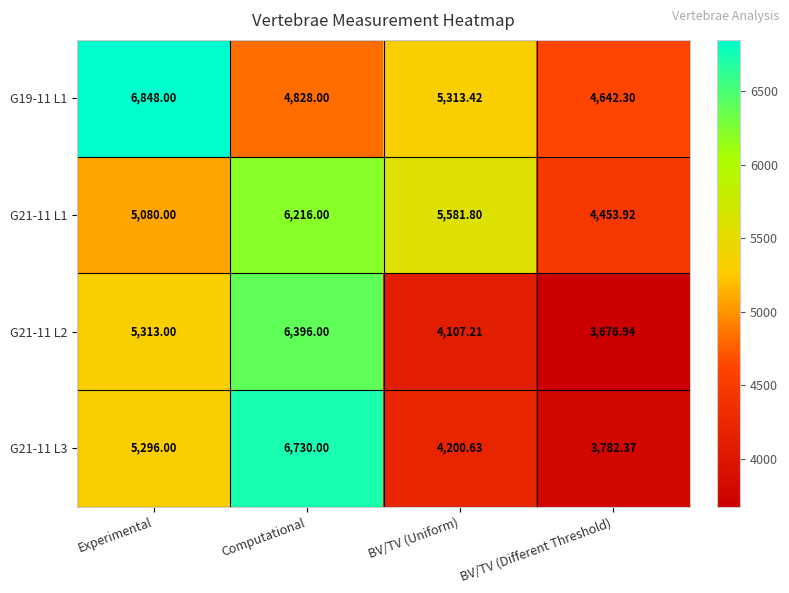

Which category has the highest value in the G21-11 L2 series?

Computational